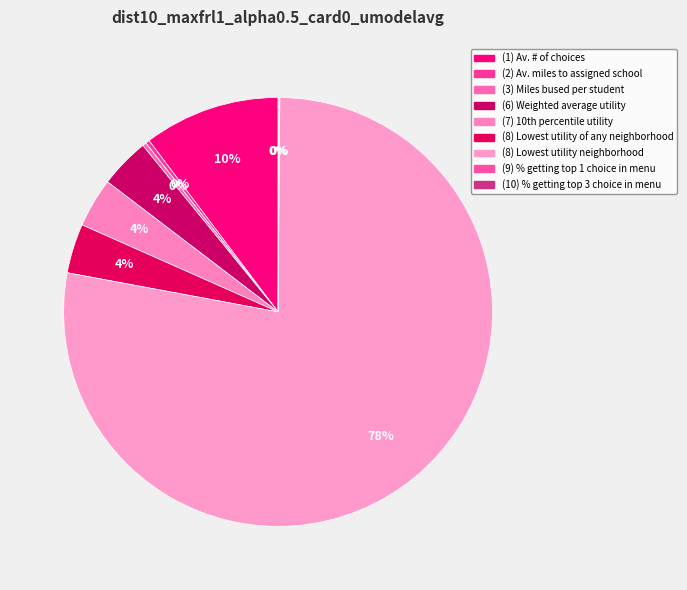

How many segments does this pie chart have?

9